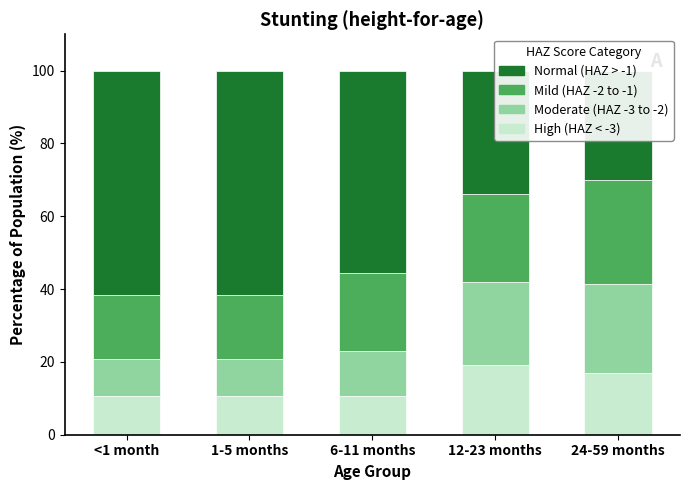

What is the sum of all Mild values?

109.3